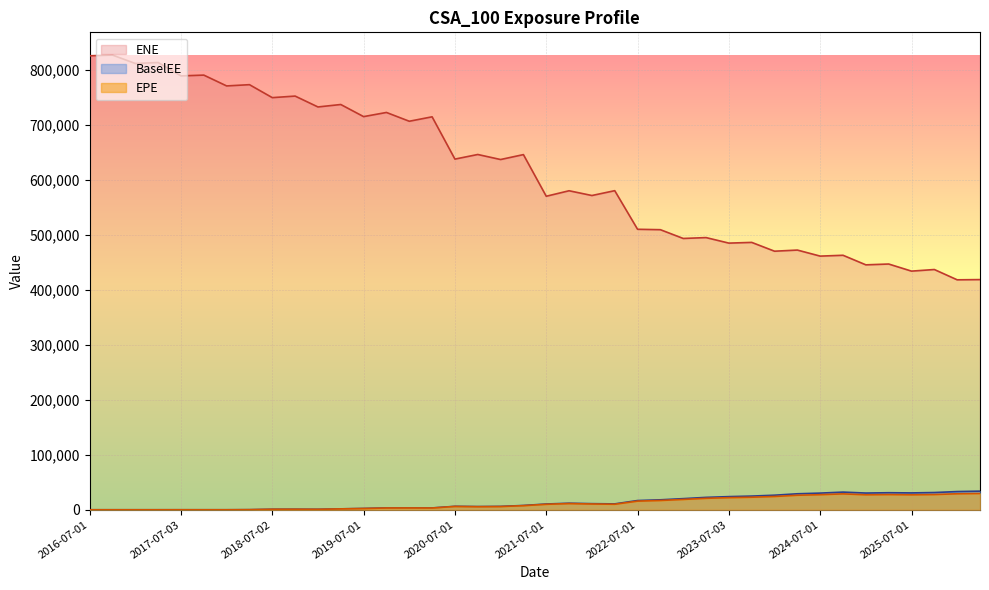

True or false: BaselEE and EPE cross at least once.

False